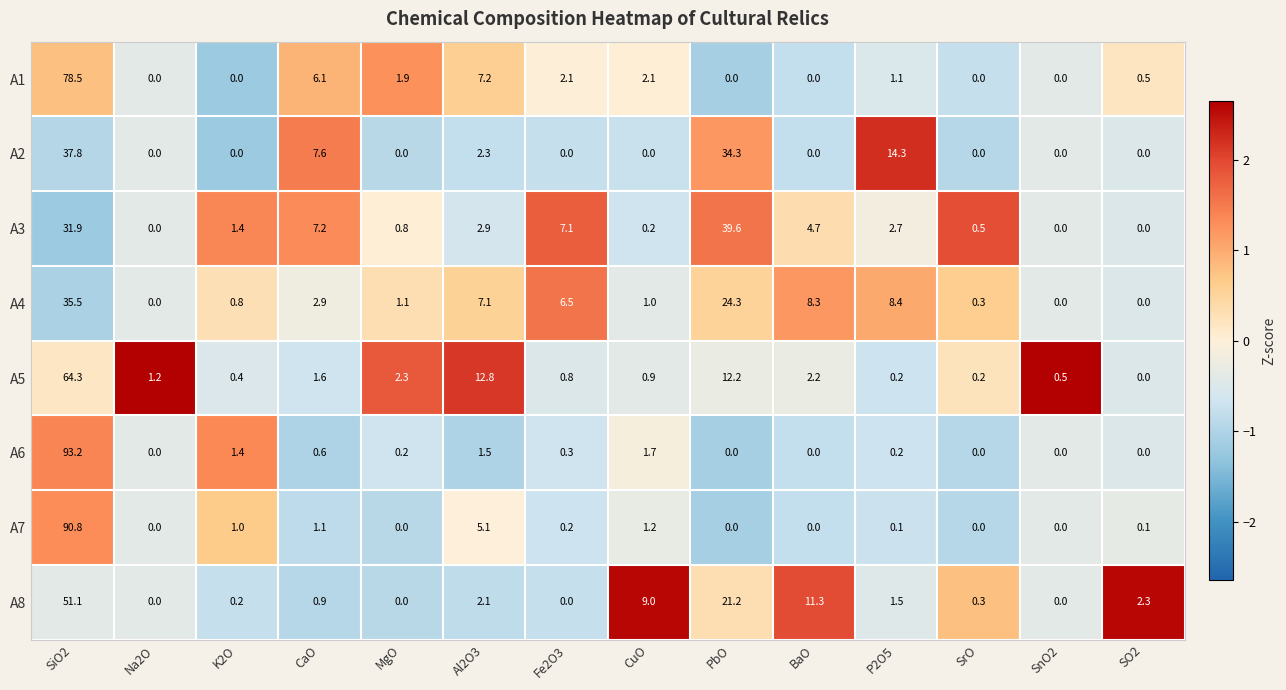

What is the difference between the highest and lowest values at P2O5?

14.2